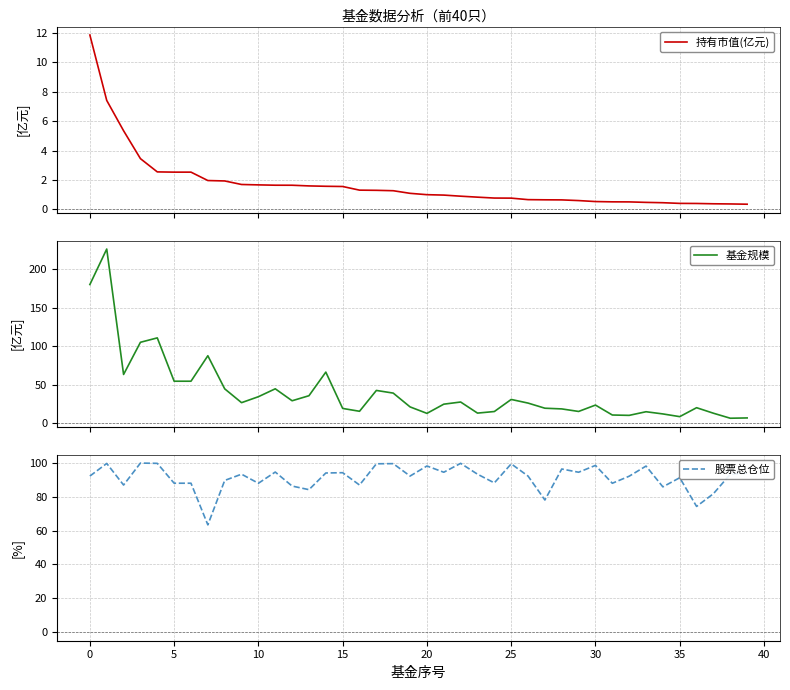

Count the number of categories in the chart.

40